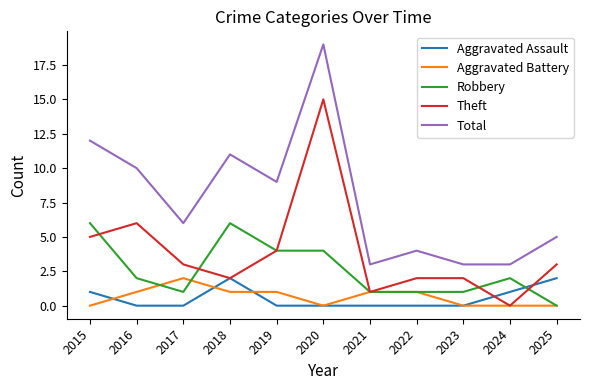

What is the maximum value shown in the chart?

19